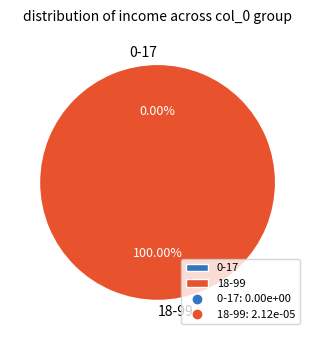

Is it true that 18-99 is 100% of the pie?

True